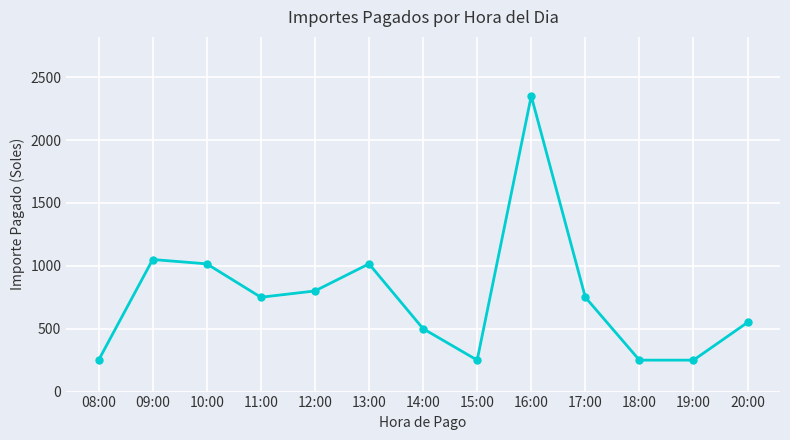

Which label corresponds to the largest value in the chart?

16:00